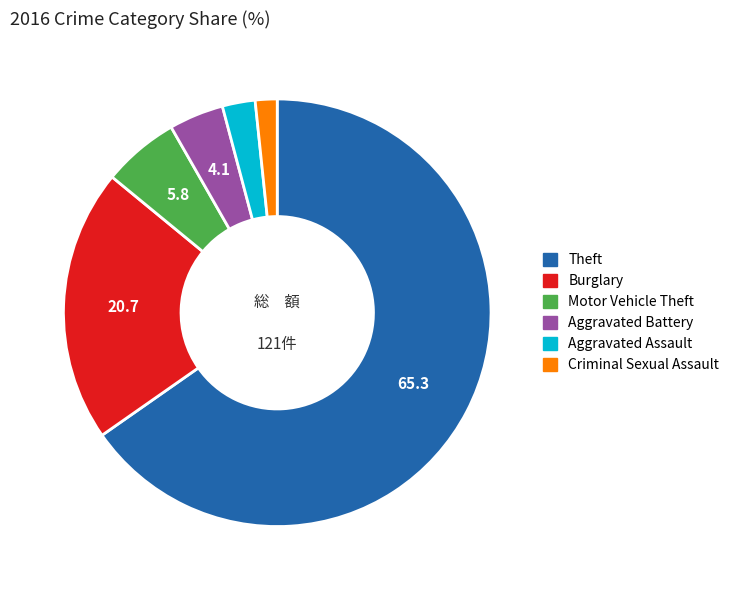

What is the majority slice?

Theft